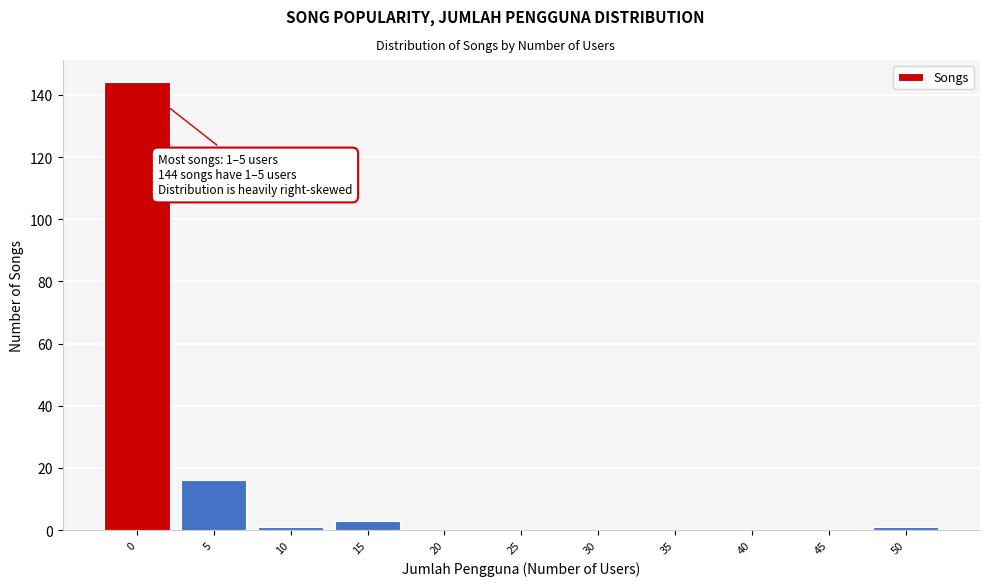

Reading left to right, what are all the values shown in this chart?

0=144	5=16	10=1	15=3	20=0	25=0	30=0	35=0	40=0	45=0	50=1